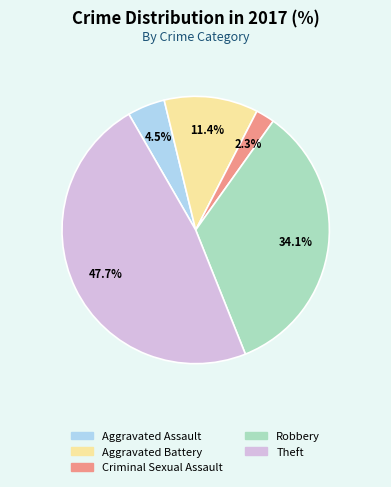

Between Criminal Sexual Assault and Aggravated Battery, which is larger?

Aggravated Battery